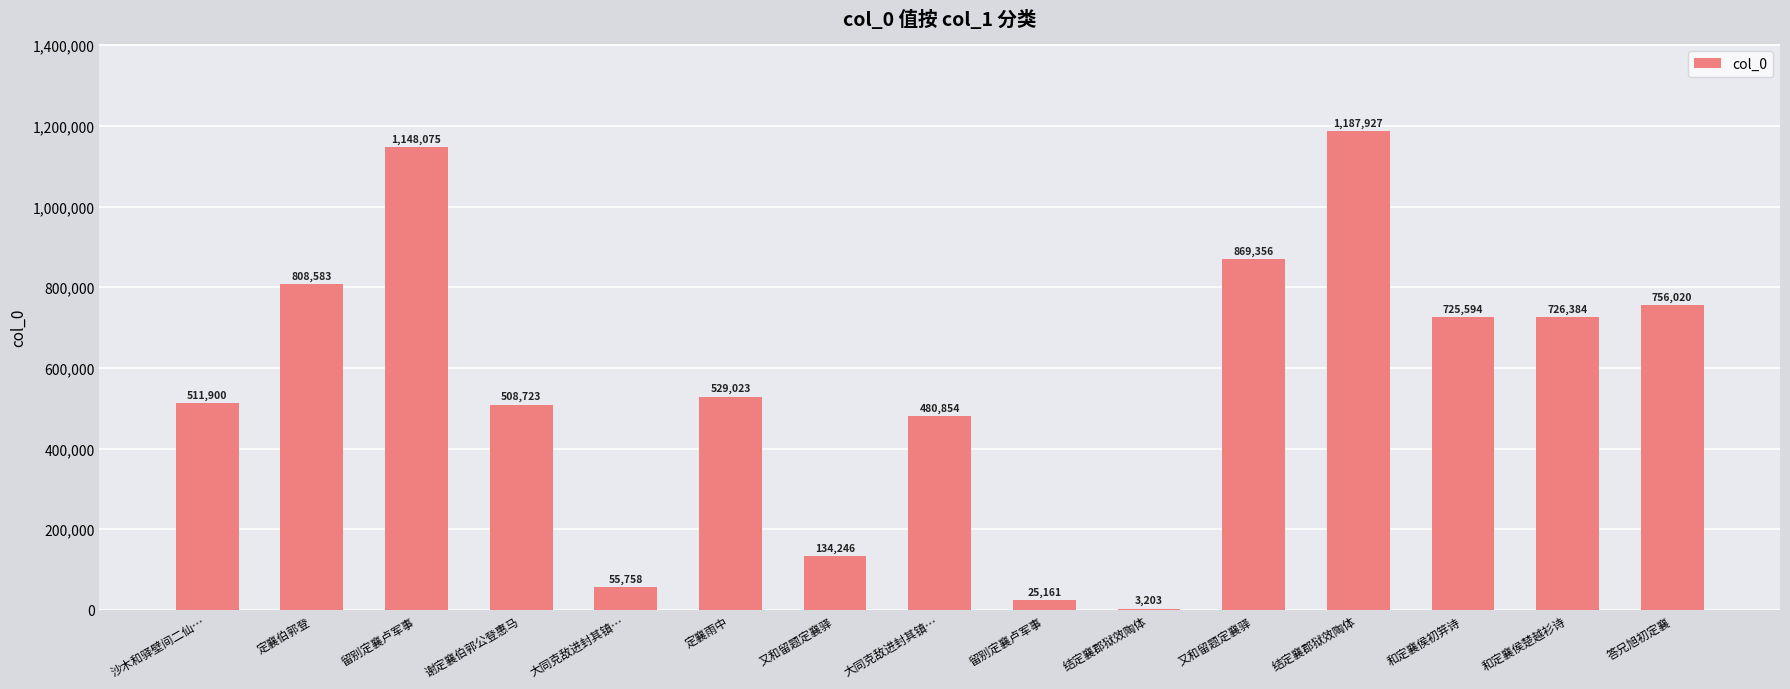

Rank the categories by value from highest to lowest.

结定襄郡狱效陶体, 留别定襄卢军事, 又和留题定襄驿, 定襄伯郭登, 答兄旭初定襄, 和定襄侯楚越衫诗, 和定襄侯初笄诗, 定襄雨中, 沙木和驿壁间二仙…, 谢定襄伯郭公登惠马, 大同克敌进封其镇…, 又和留题定襄驿, 大同克敌进封其镇…, 留别定襄卢军事, 结定襄郡狱效陶体